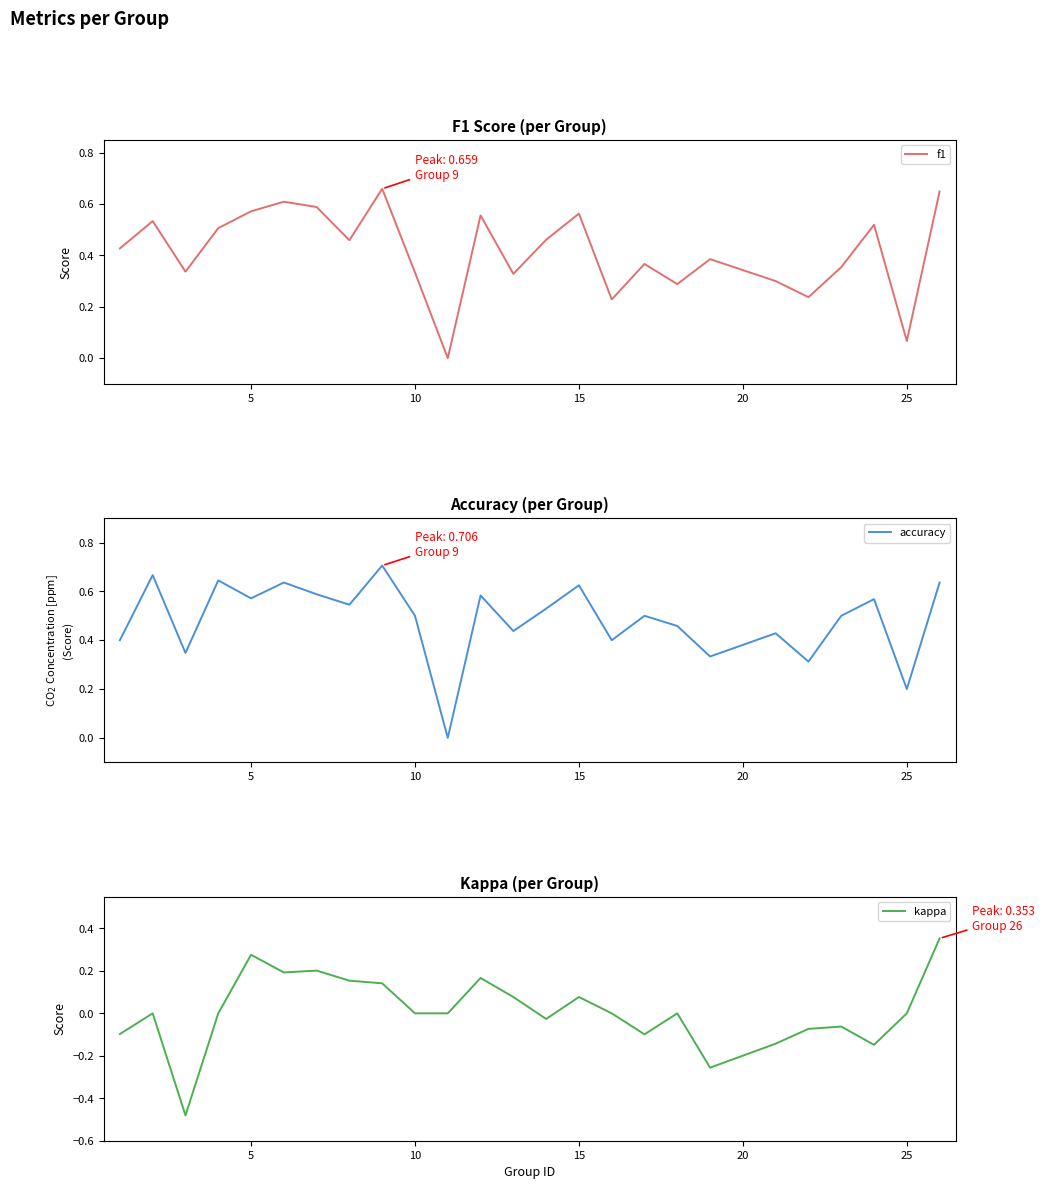

The value of kappa at 25 is 0.0. True or false?

True